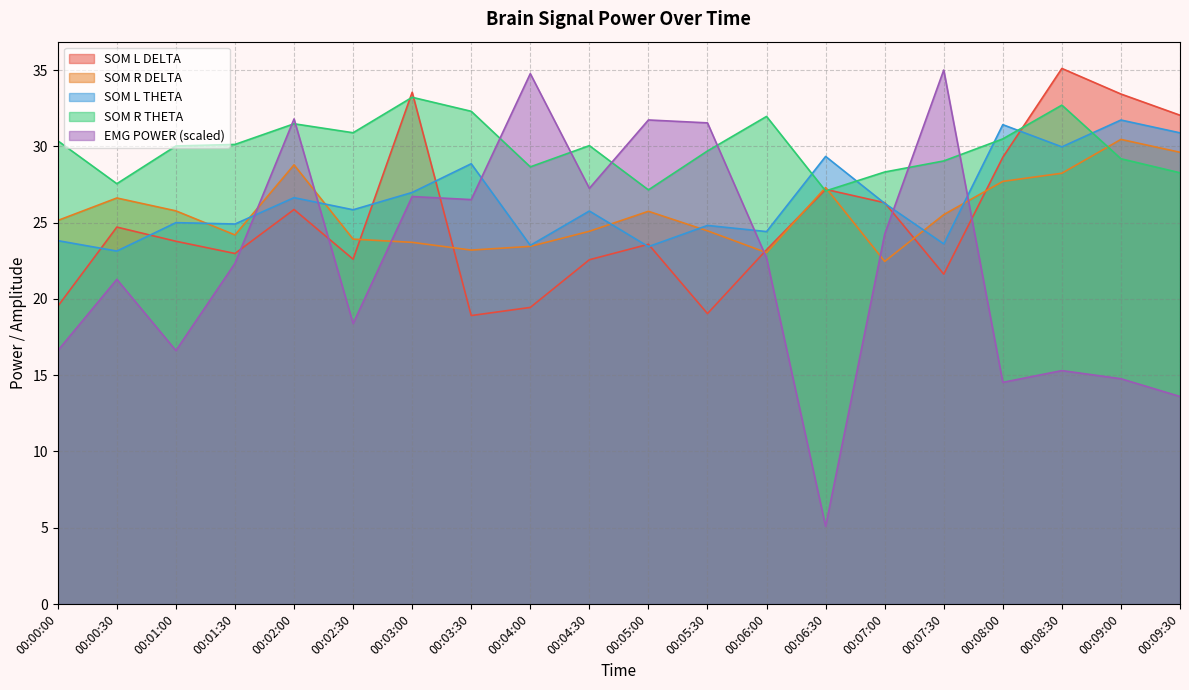

Where does the SOM R THETA series first go above 30?

00:00:00